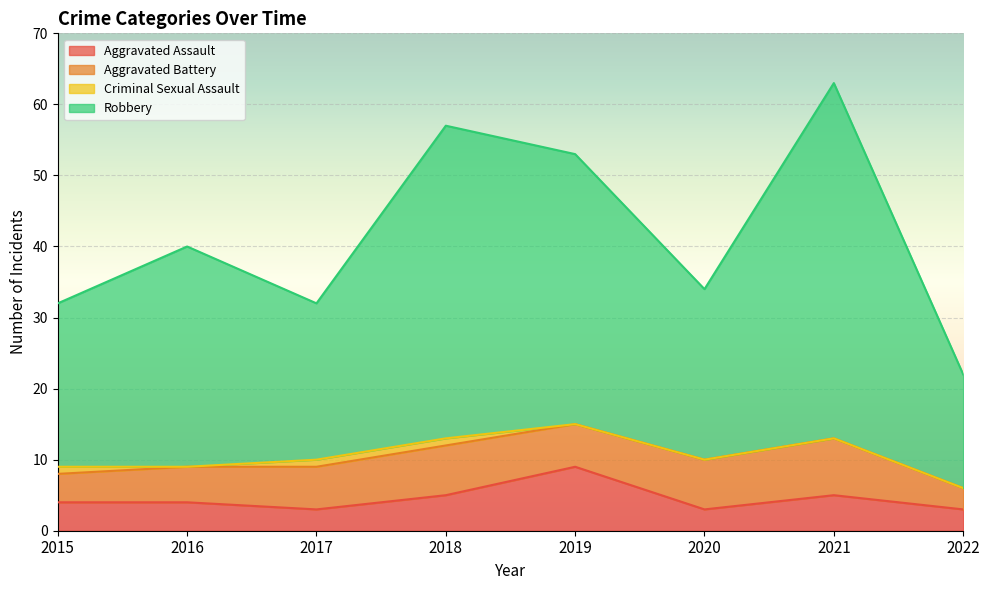

At which category is the sum across all series the highest?

2021